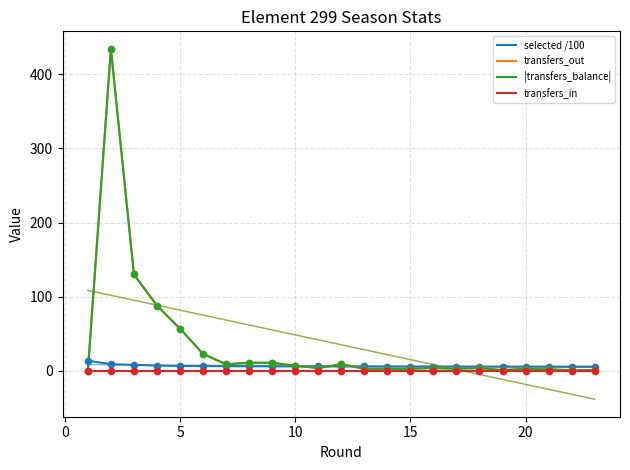

Is the value of transfers_in at −5 greater than the value of transfers_out at 10?

No